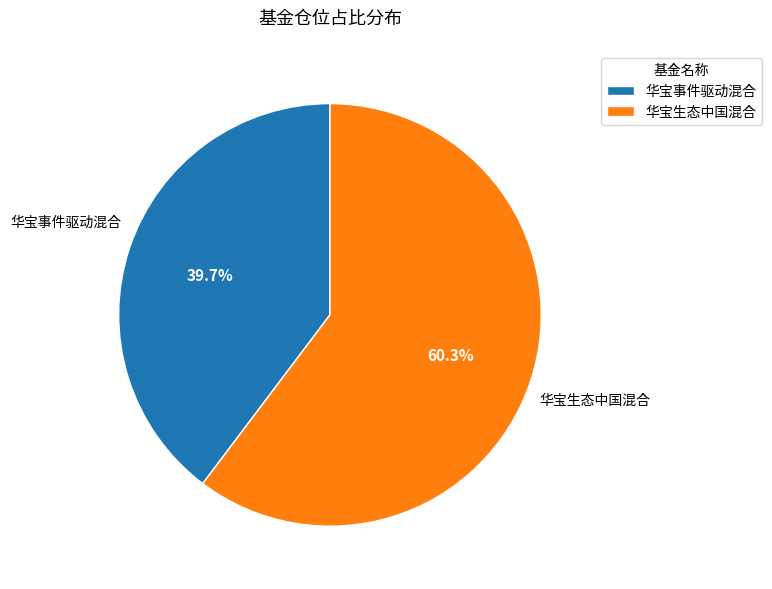

What is the total percentage of 华宝生态中国混合 and 华宝事件驱动混合?

100.0%